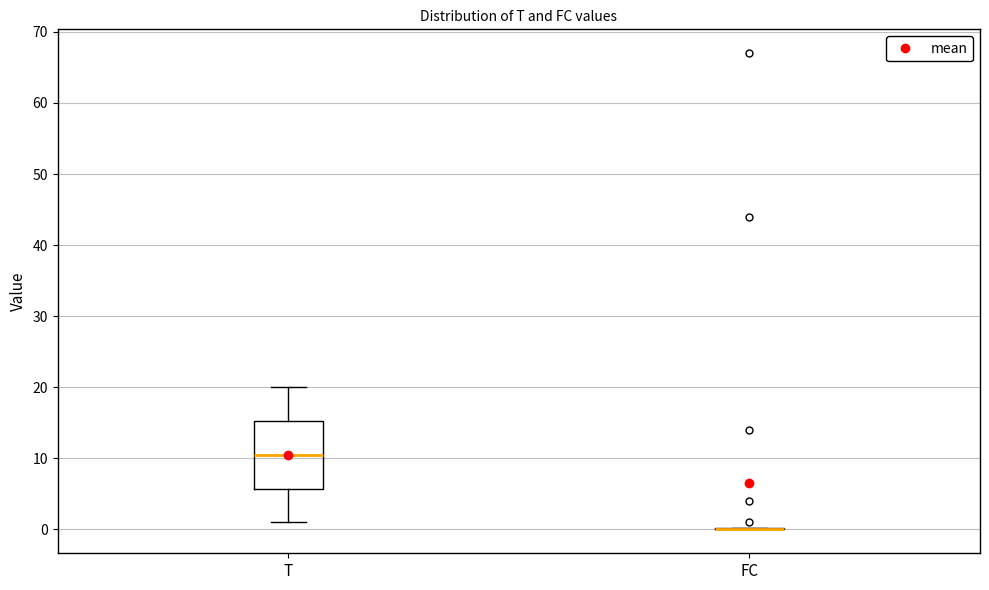

Reading left to right, read every box against the y-axis: the position of its median line, the range the box covers, and the ends of its whiskers. The values are not printed on the chart, so give them approximately, as read against the axis.

T: median 11, box 6 to 15, whiskers 1 to 20
FC: box collapsed to a line at 0, whiskers 0 to 0